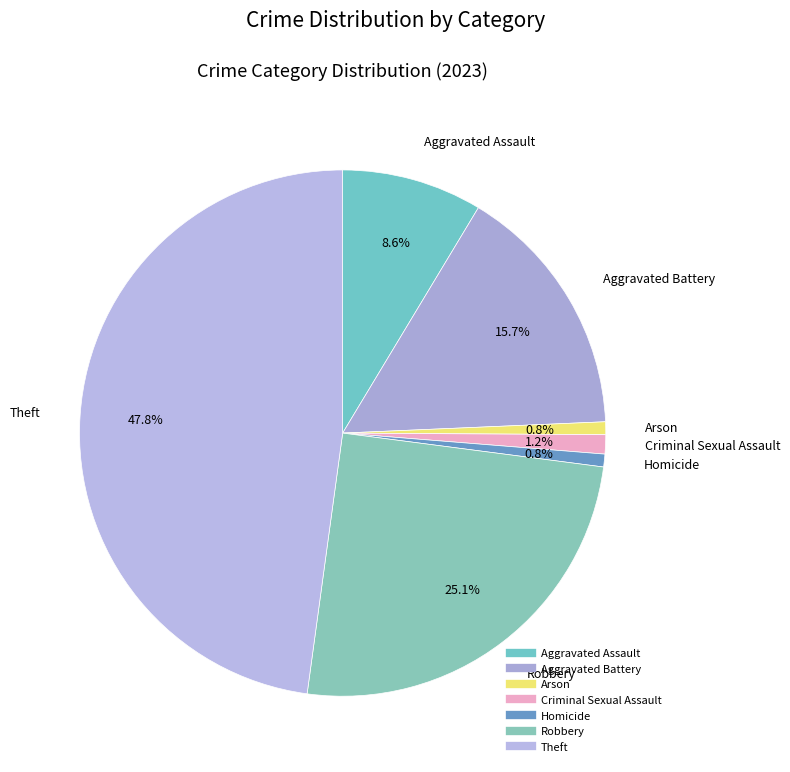

The Homicide slice represents 1% of the pie. True or false?

True